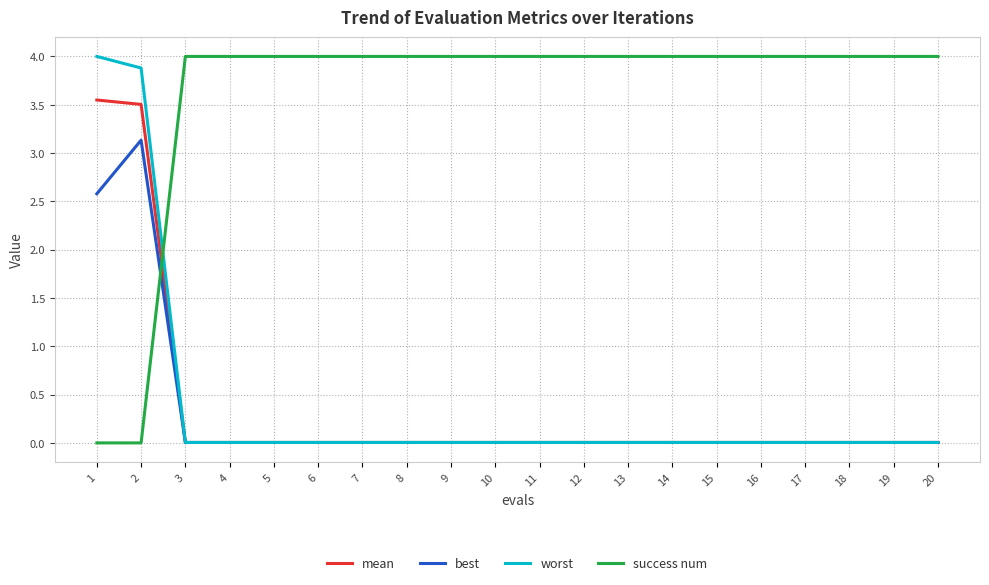

The value of success num at 7 is 4.0. True or false?

True